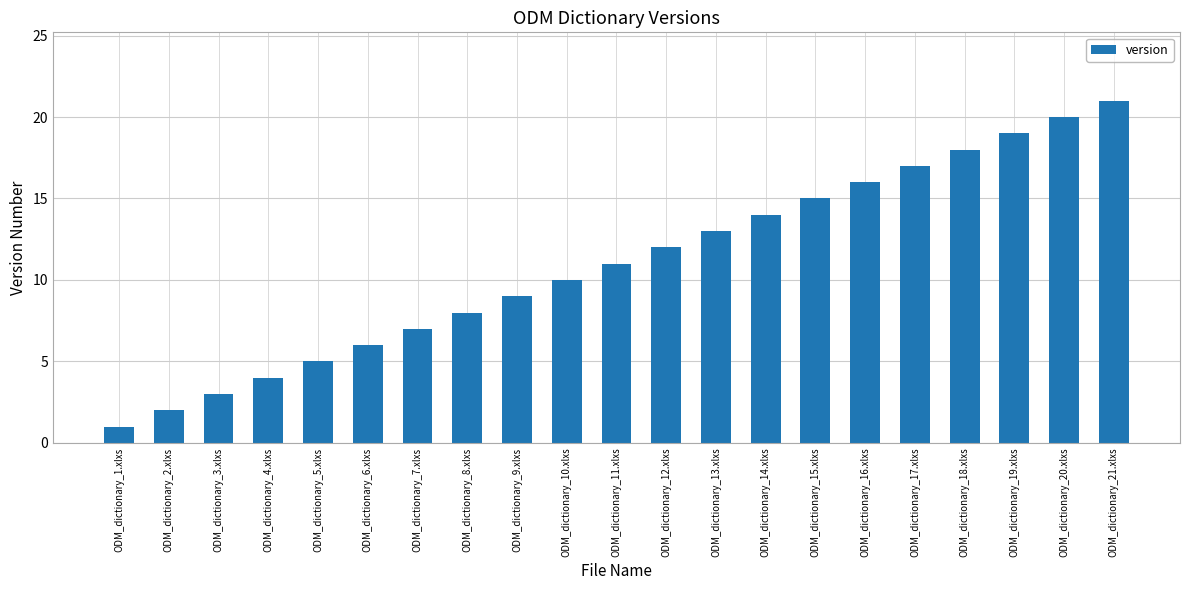

Where is the data nearest to the value 11?

ODM_dictionary_11.xlxs